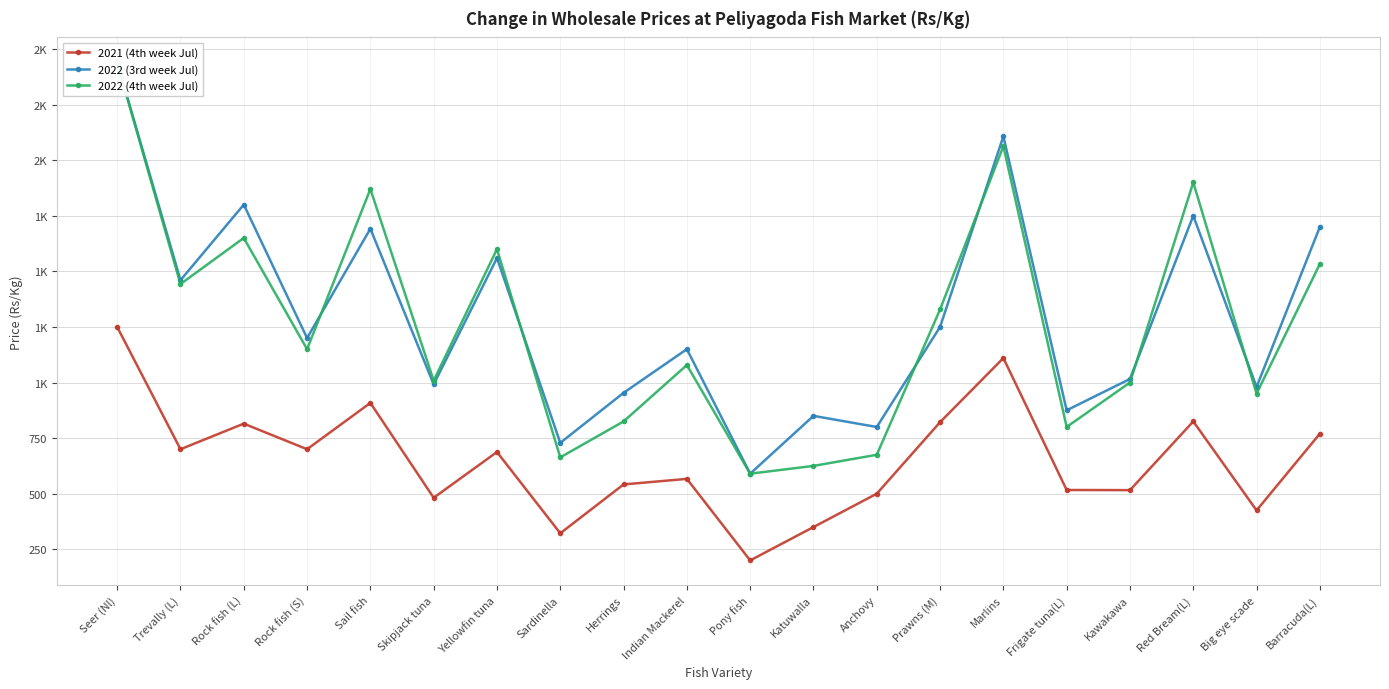

Count the number of data series in this chart.

3